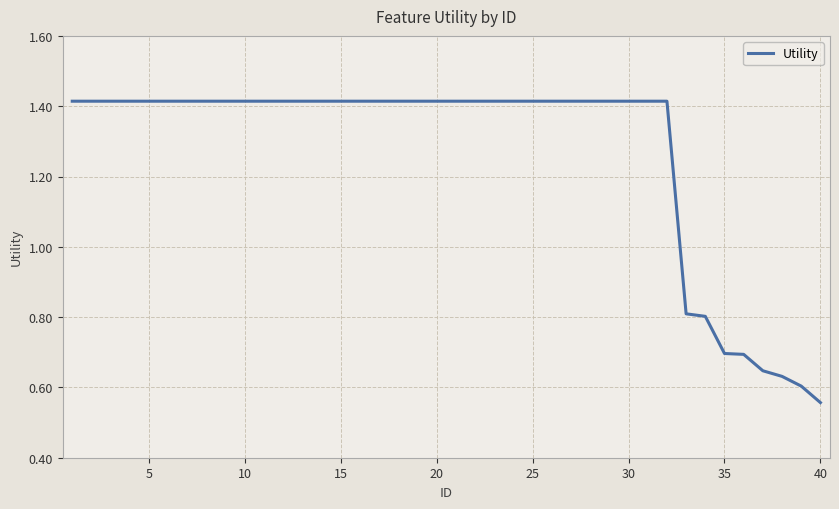

True or false: the data shows 0.7 at 15.

False